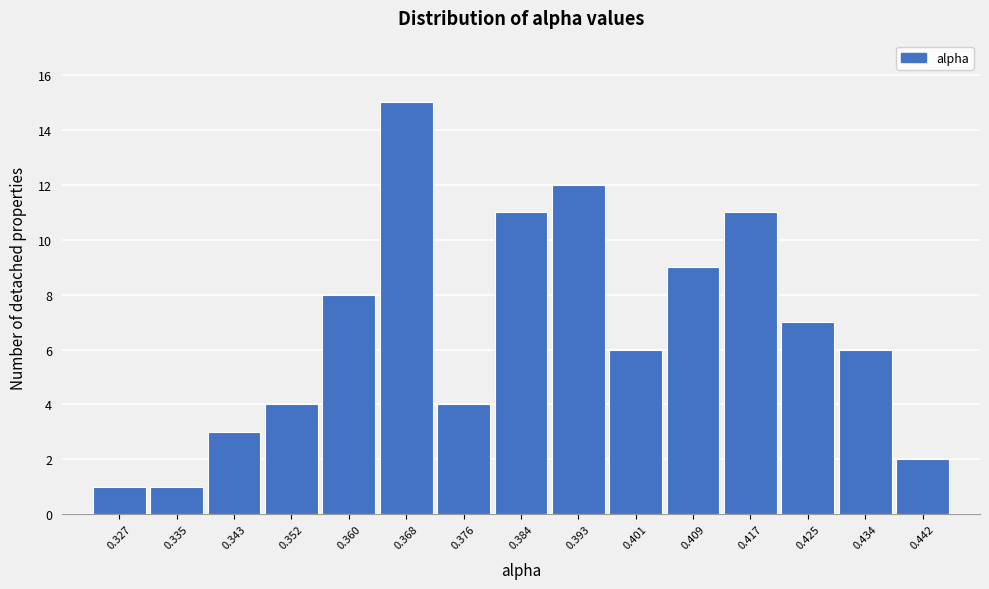

Reading left to right, list all the values displayed in this chart.

0.327=1	0.335=1	0.343=3	0.352=4	0.360=8	0.368=15	0.376=4	0.384=11	0.393=12	0.401=6	0.409=9	0.417=11	0.425=7	0.434=6	0.442=2